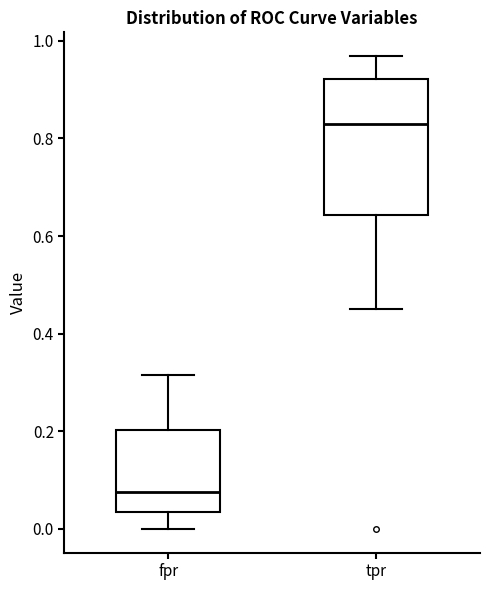

Where is the upper edge of the box for tpr on the y-axis? The values are not printed on the chart, so give them approximately, as read against the axis.

0.92